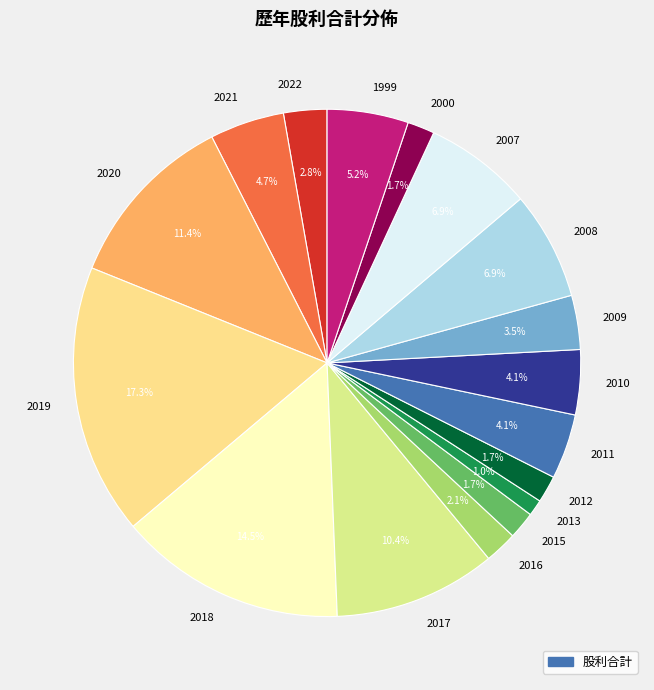

Does 2017 represent more than half of the total?

No